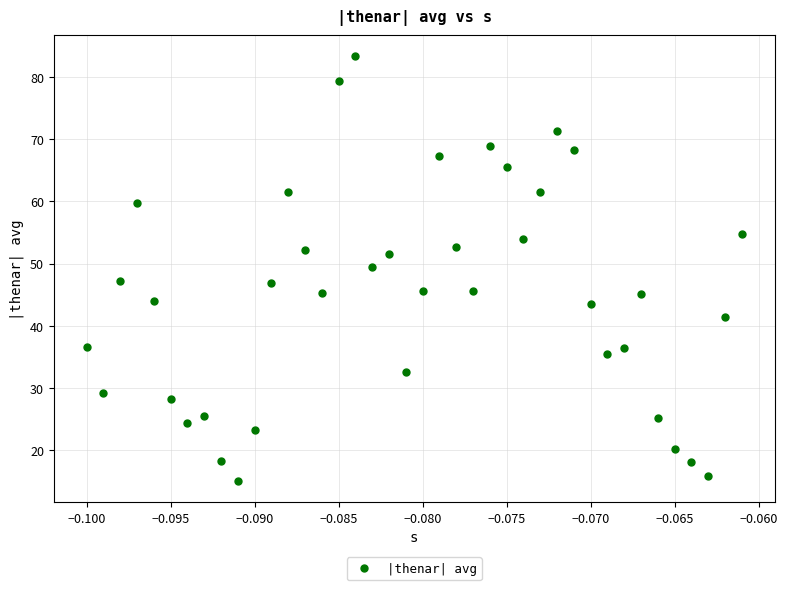

What is the range of Y values (max minus min)?

68.3